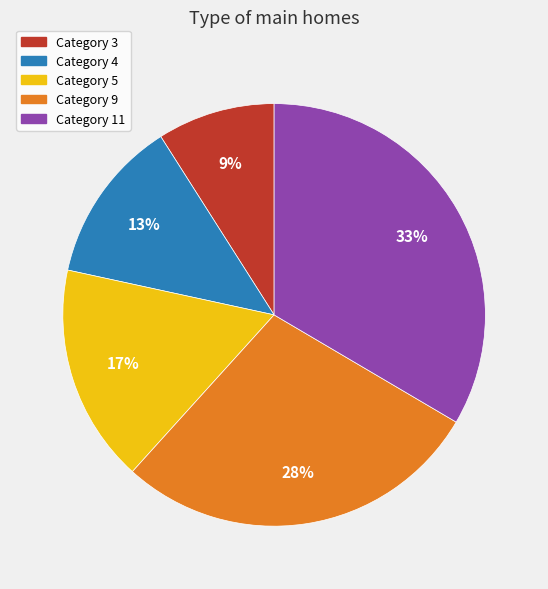

Count the number of slices in the pie.

5